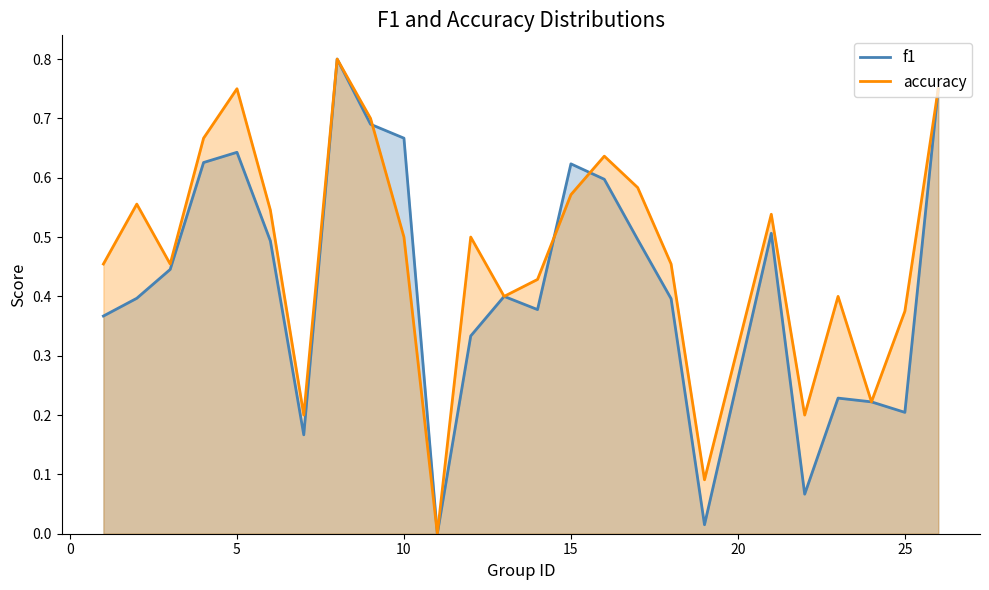

What is the difference between the second highest and second lowest values in the f1 series?

0.7